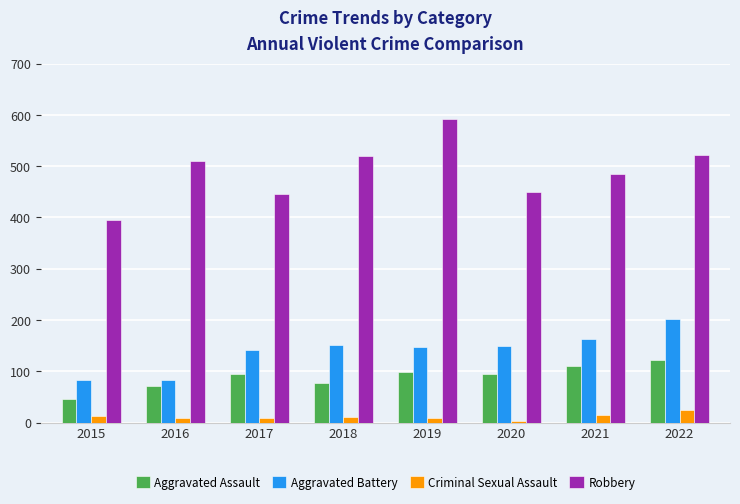

Which series has the widest spread of values?

Robbery